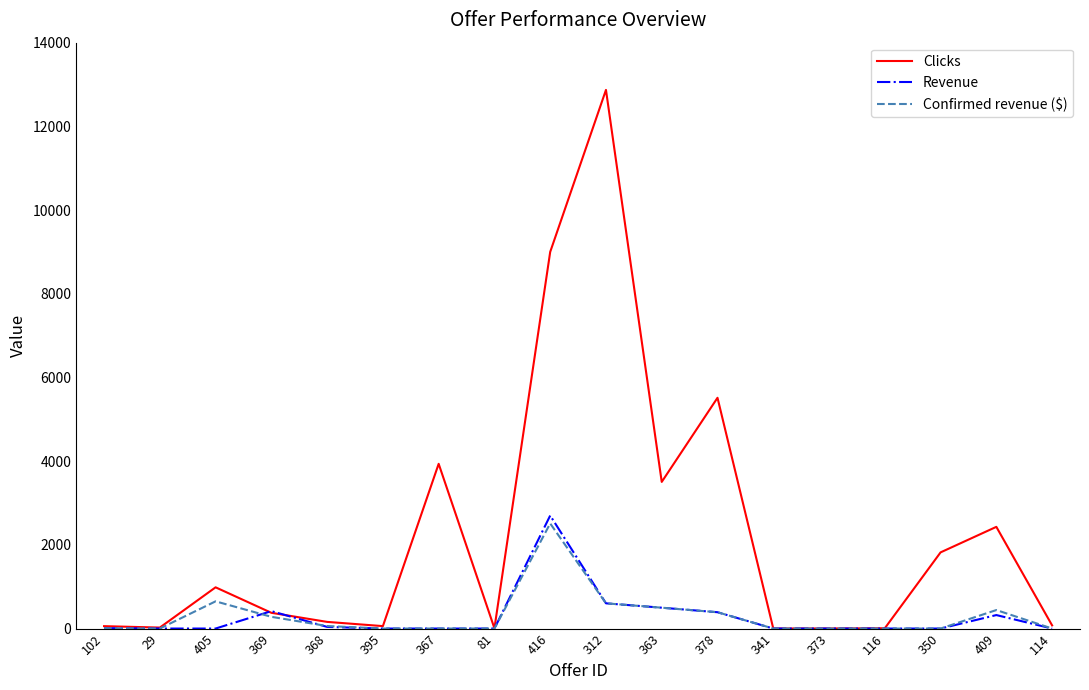

Count the number of categories in the chart.

18